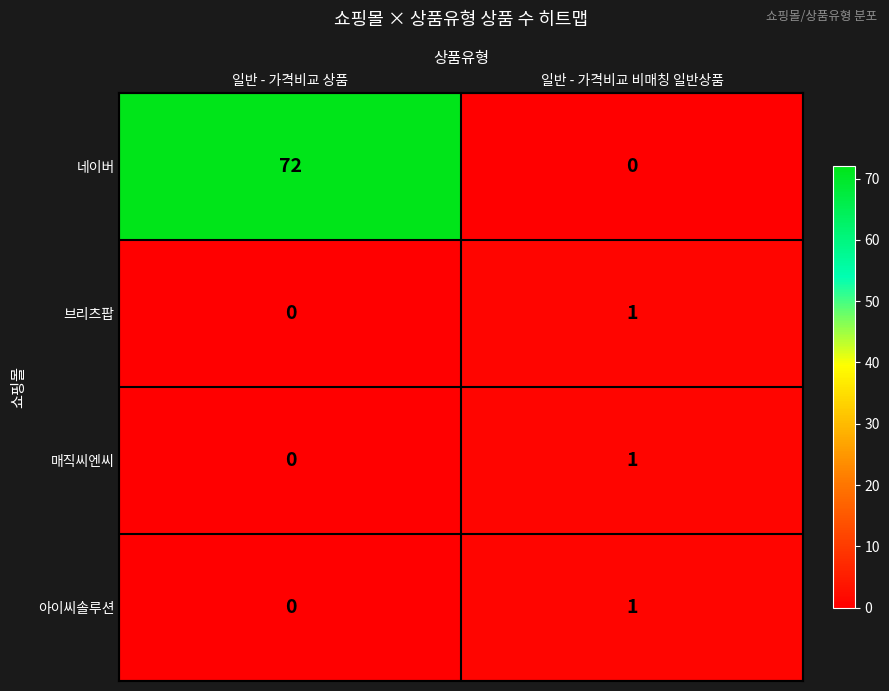

Reading left to right, transcribe all the data shown in this chart.

네이버: 일반 - 가격비교 상품=72	일반 - 가격비교 비매칭 일반상품=0
브리츠팝: 일반 - 가격비교 상품=0	일반 - 가격비교 비매칭 일반상품=1
매직씨엔씨: 일반 - 가격비교 상품=0	일반 - 가격비교 비매칭 일반상품=1
아이씨솔루션: 일반 - 가격비교 상품=0	일반 - 가격비교 비매칭 일반상품=1